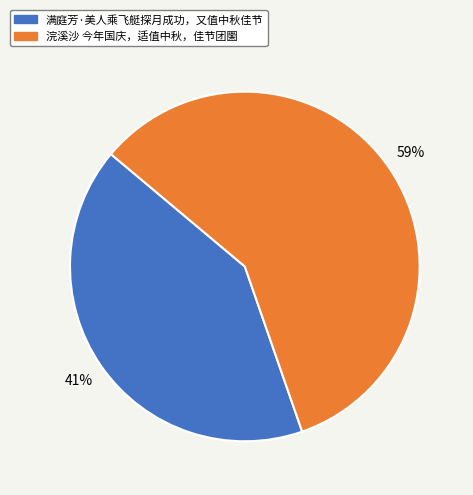

Rank the categories by value from lowest to highest.

满庭芳·美人乘飞艇探月成功，又值中秋佳节, 浣溪沙 今年国庆，适值中秋，佳节团圞